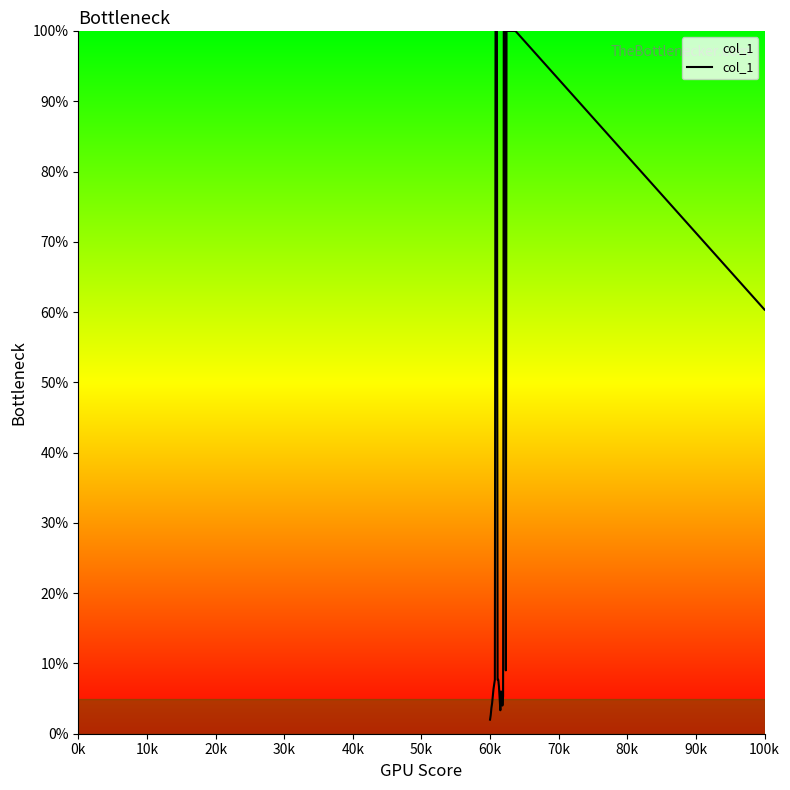

What is the difference between the maximum and minimum values?

98.0